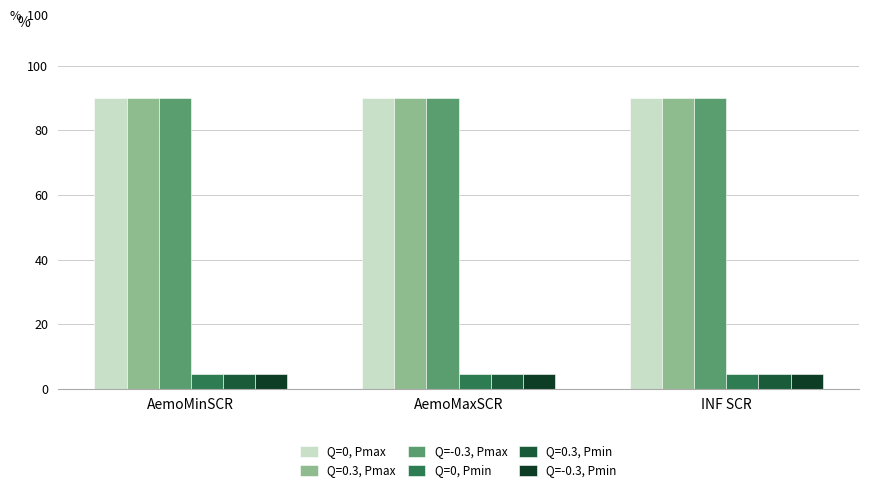

Is it true that Q=0, Pmax equals 43.1 at INF SCR?

False